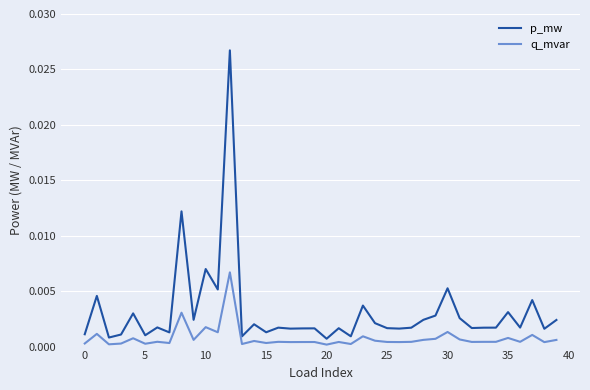

What is the sum of all p_mw values?

0.1